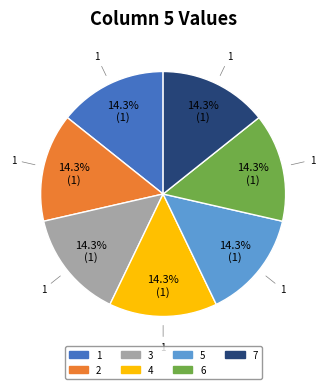

Does any single category account for the majority?

No